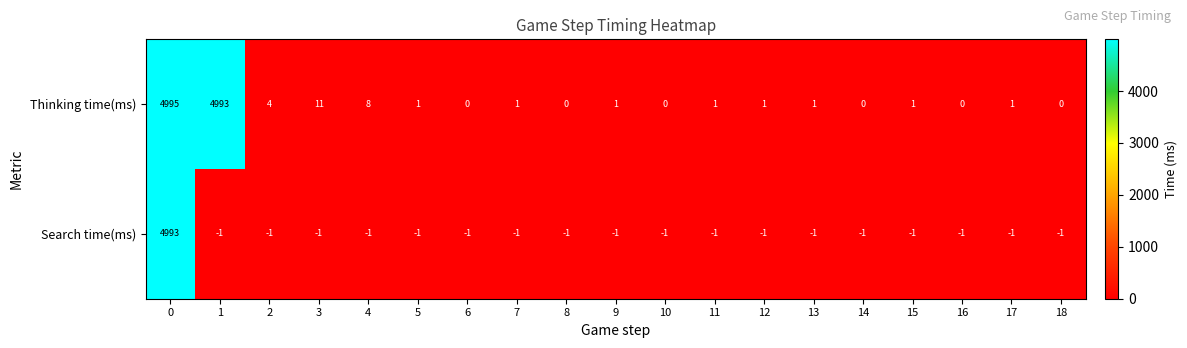

Is it true that Thinking time(ms) equals 3 at 4?

False